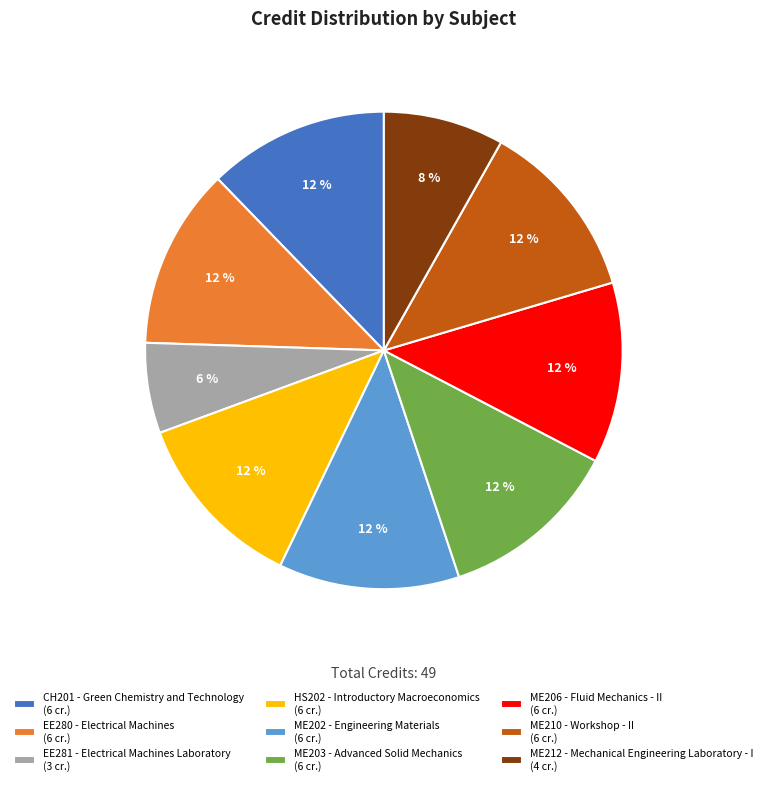

Does ME210 - Workshop - II represent more than half of the total?

No